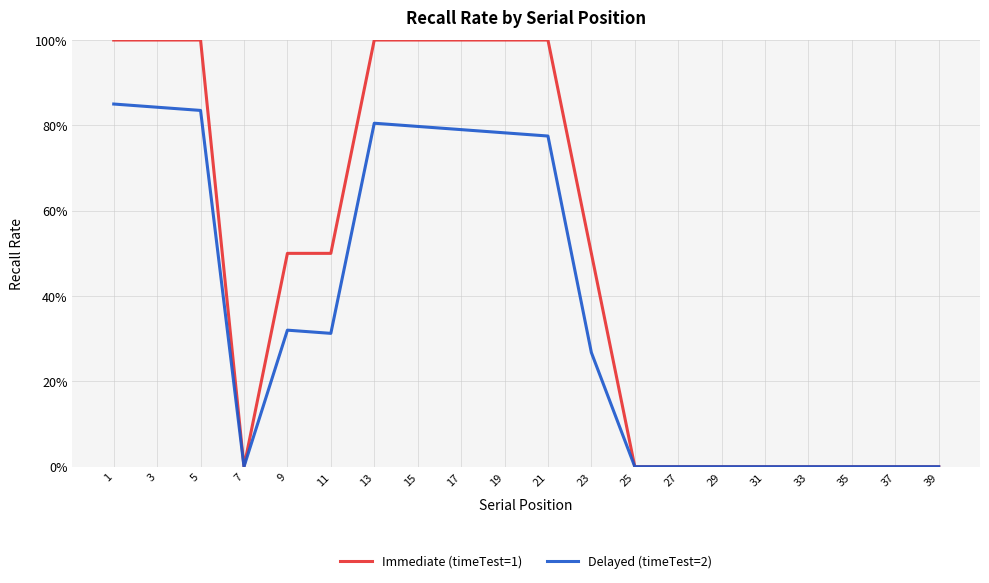

Does the chart have visible grid lines?

Yes